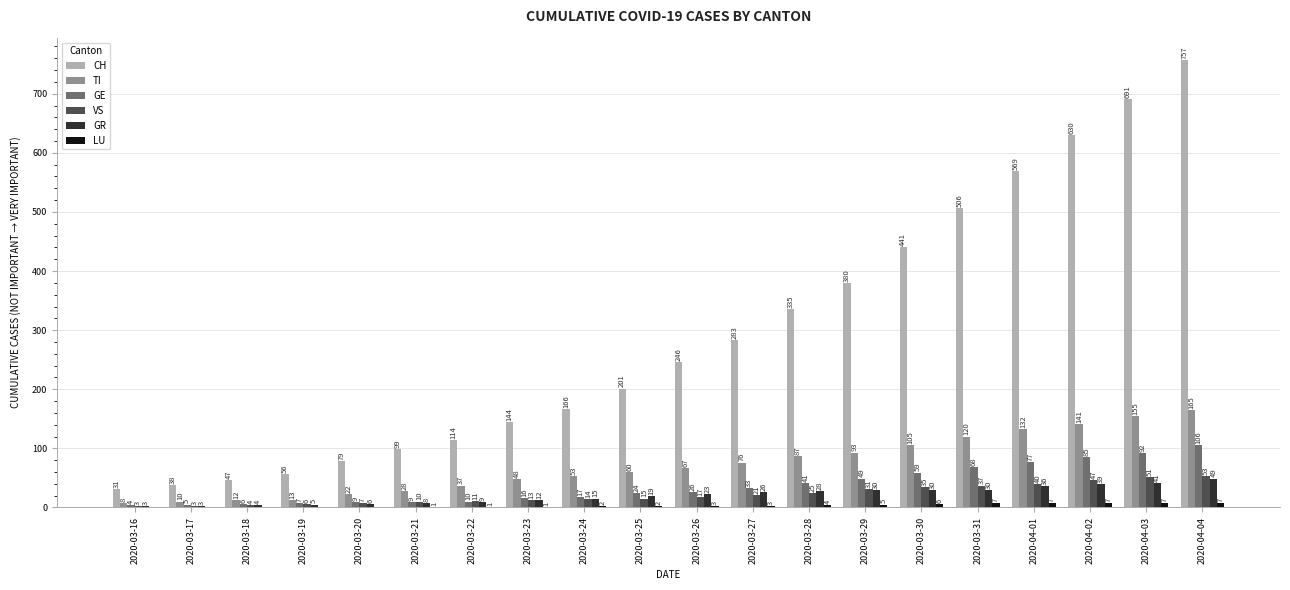

True or false: GR has a value of 12 at 2020-03-23.

True